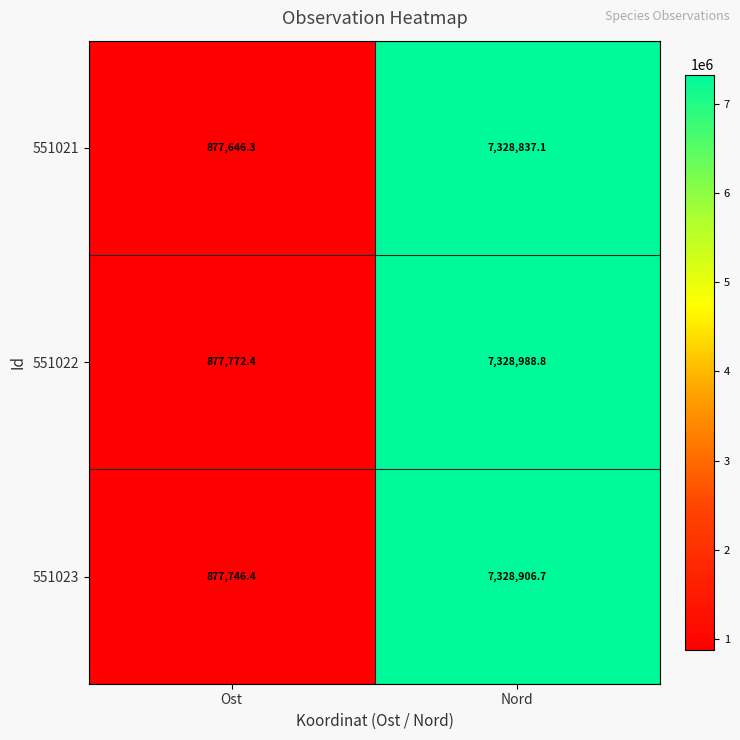

The value of 551022 at Ost is 877772.4. True or false?

True